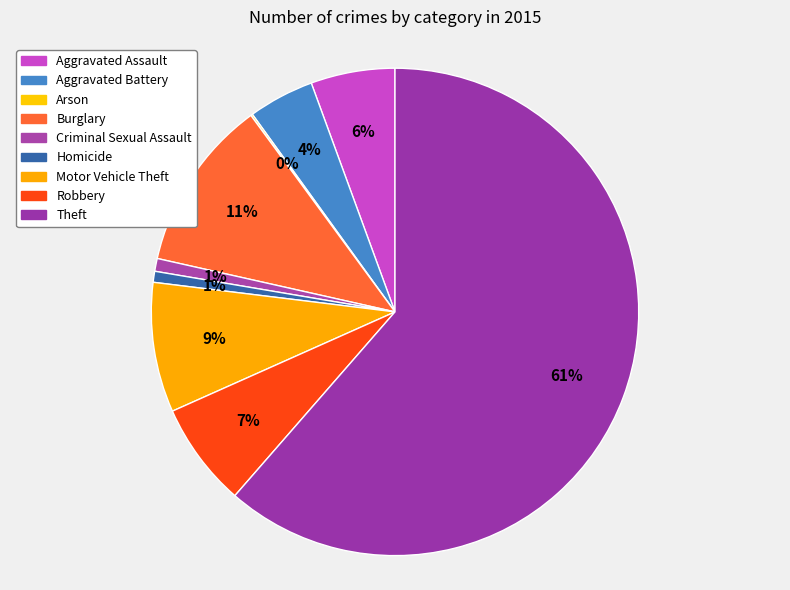

Between Aggravated Battery and Criminal Sexual Assault, which is larger?

Aggravated Battery